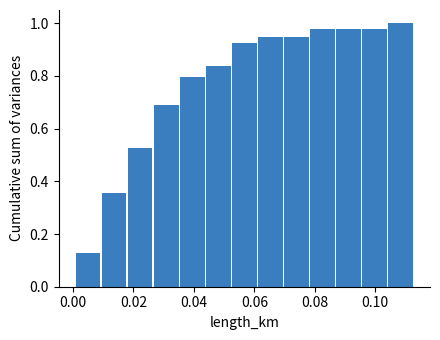

How tall is the bar that spans 0.036 to 0.044 on the x-axis? Neither the bar edges nor the heights are printed on the chart, so give them approximately, as read against the axes.

0.80